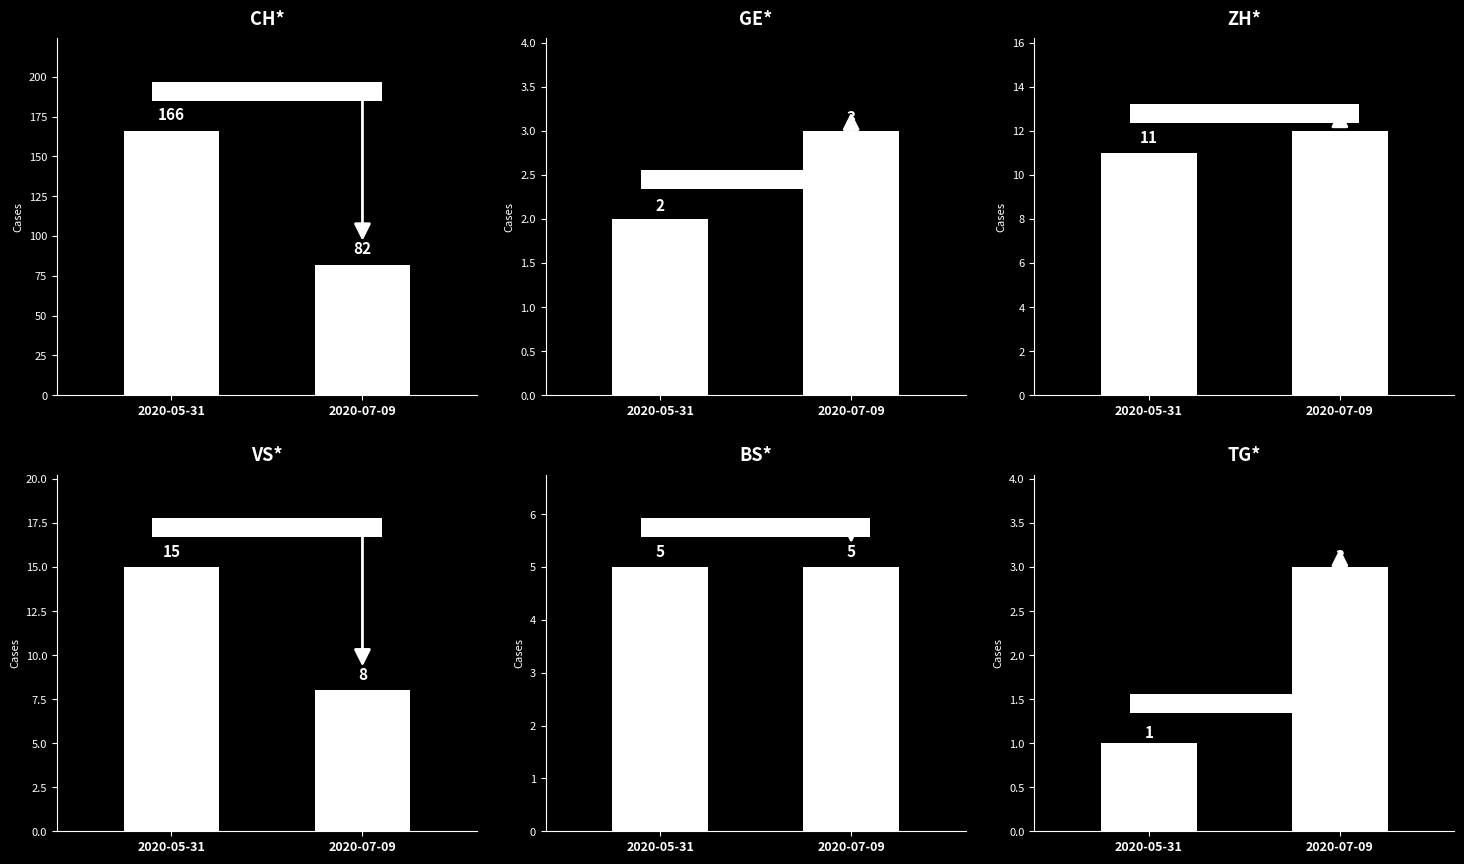

Is it true that ZH equals 19 at 2020-07-09?

False